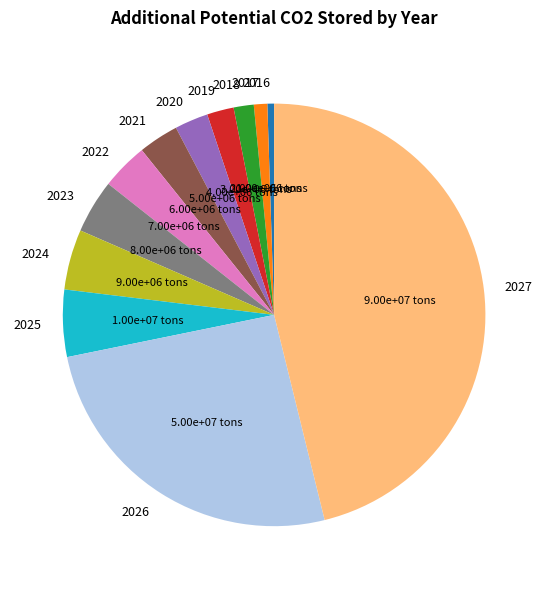

What is the largest slice in the pie chart?

2027